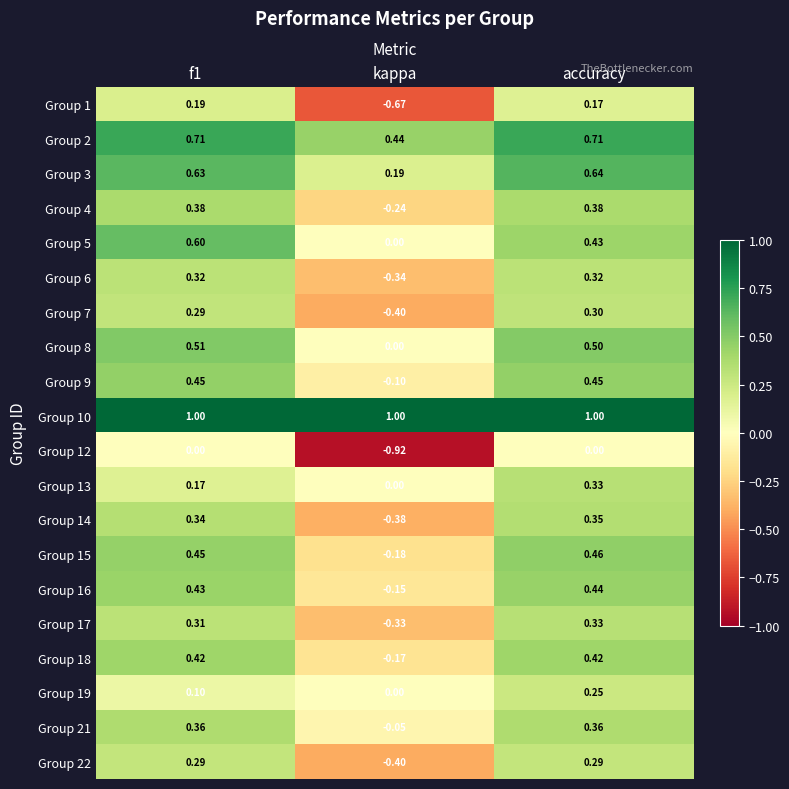

At which category is the sum across all series the highest?

accuracy